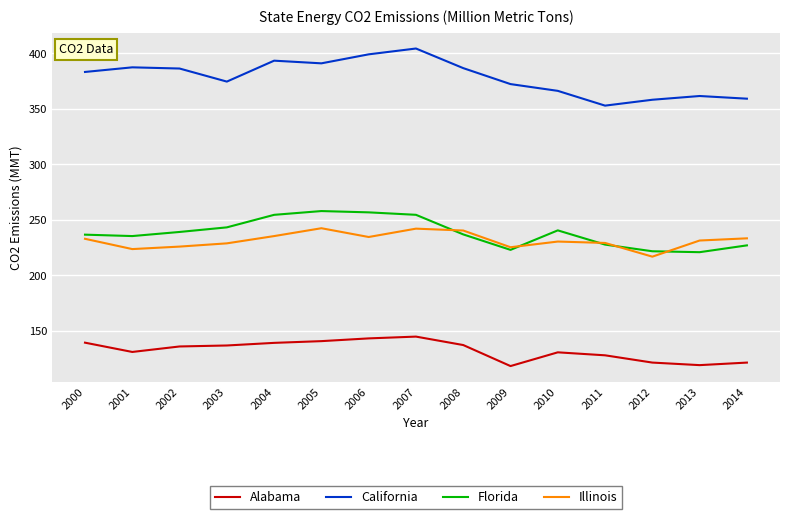

Rank the series at 2003 from lowest to highest value.

Alabama, Illinois, Florida, California